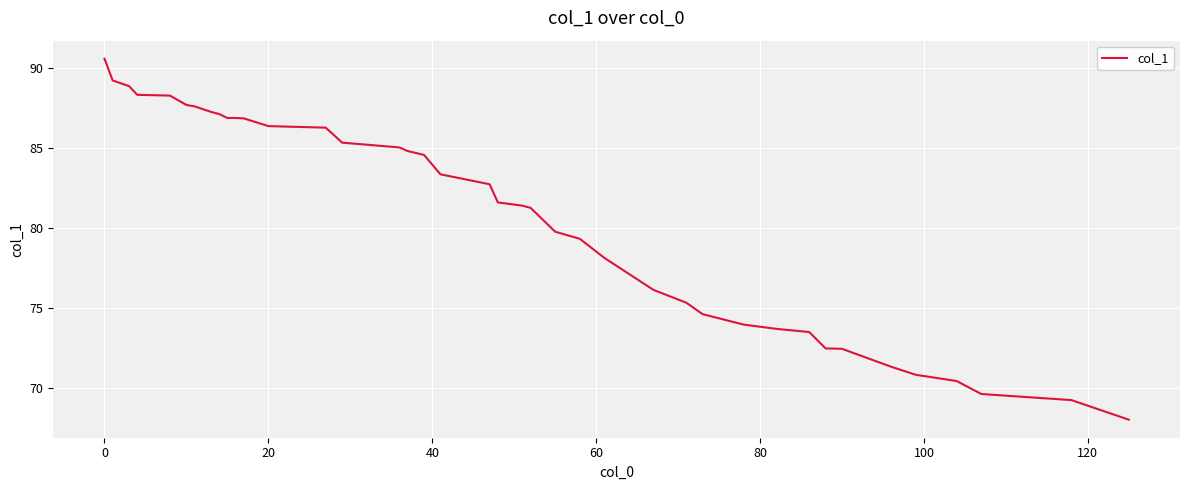

What is the difference between the maximum and minimum values?

22.6